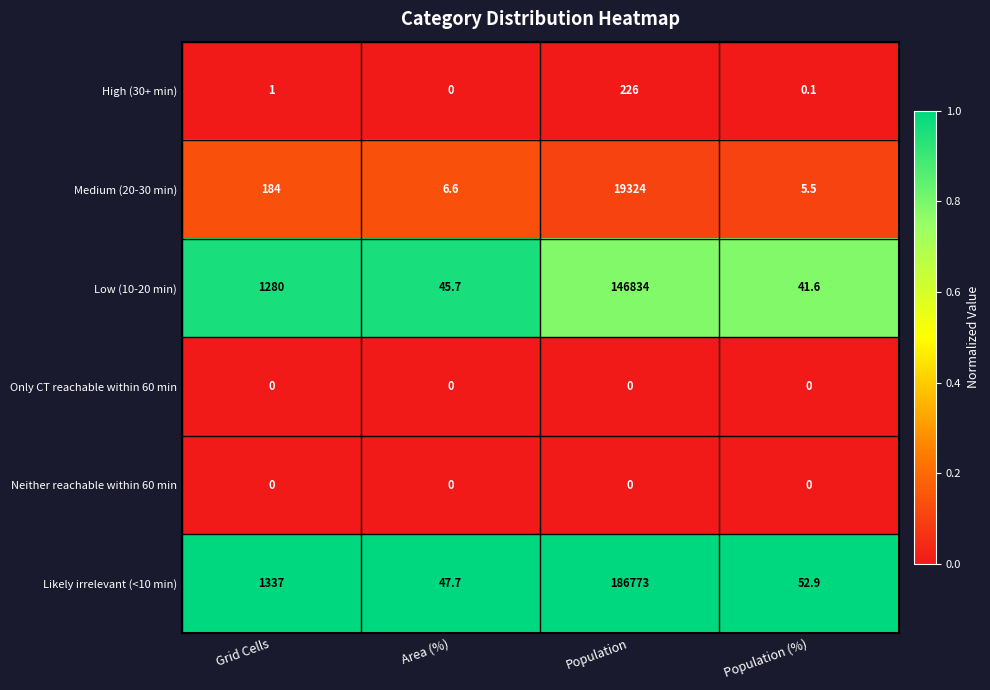

Reading left to right, transcribe all the data shown in this chart.

High (30+ min): Grid Cells=1.0	Area (%)=0.0	Population=226.0	Population (%)=0.1
Medium (20-30 min): Grid Cells=184.0	Area (%)=6.6	Population=19324.0	Population (%)=5.5
Low (10-20 min): Grid Cells=1280.0	Area (%)=45.7	Population=146834.0	Population (%)=41.6
Only CT reachable within 60 min: Grid Cells=0.0	Area (%)=0.0	Population=0.0	Population (%)=0.0
Neither reachable within 60 min: Grid Cells=0.0	Area (%)=0.0	Population=0.0	Population (%)=0.0
Likely irrelevant (<10 min): Grid Cells=1337.0	Area (%)=47.7	Population=186773.0	Population (%)=52.9